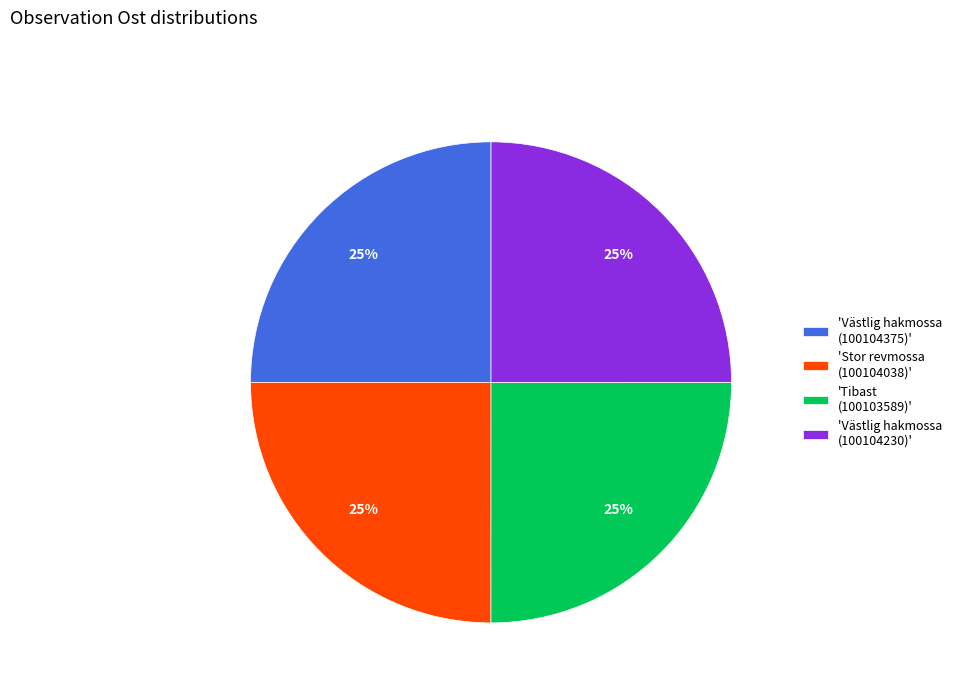

To the nearest percent, what percentage of the pie is 'Västlig hakmossa (100104375)'?

25%